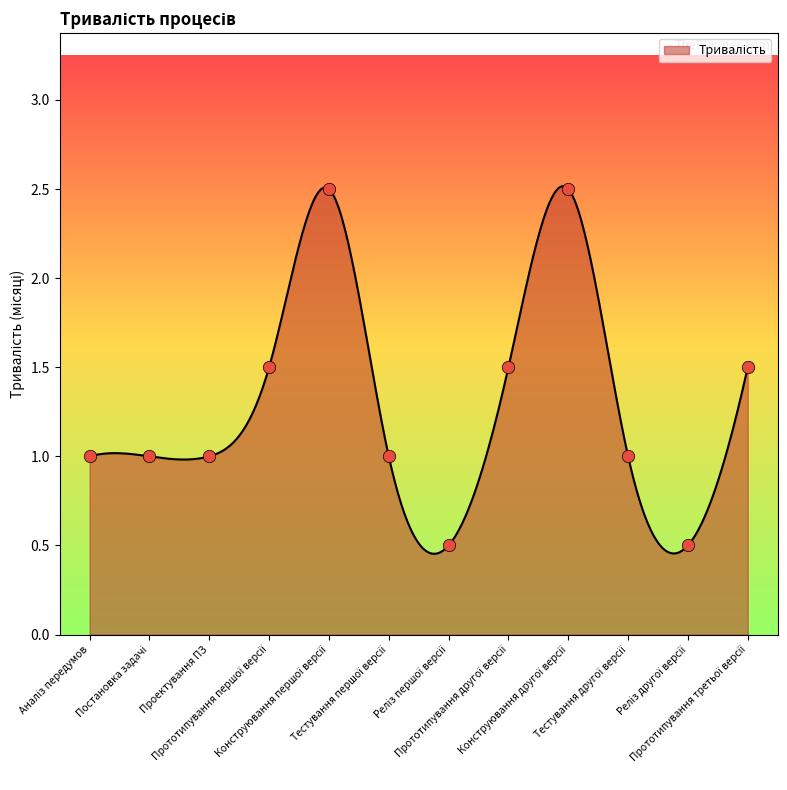

What is the ratio of the value at Прототипування другої версії to the value at Аналіз передумов?

1.5